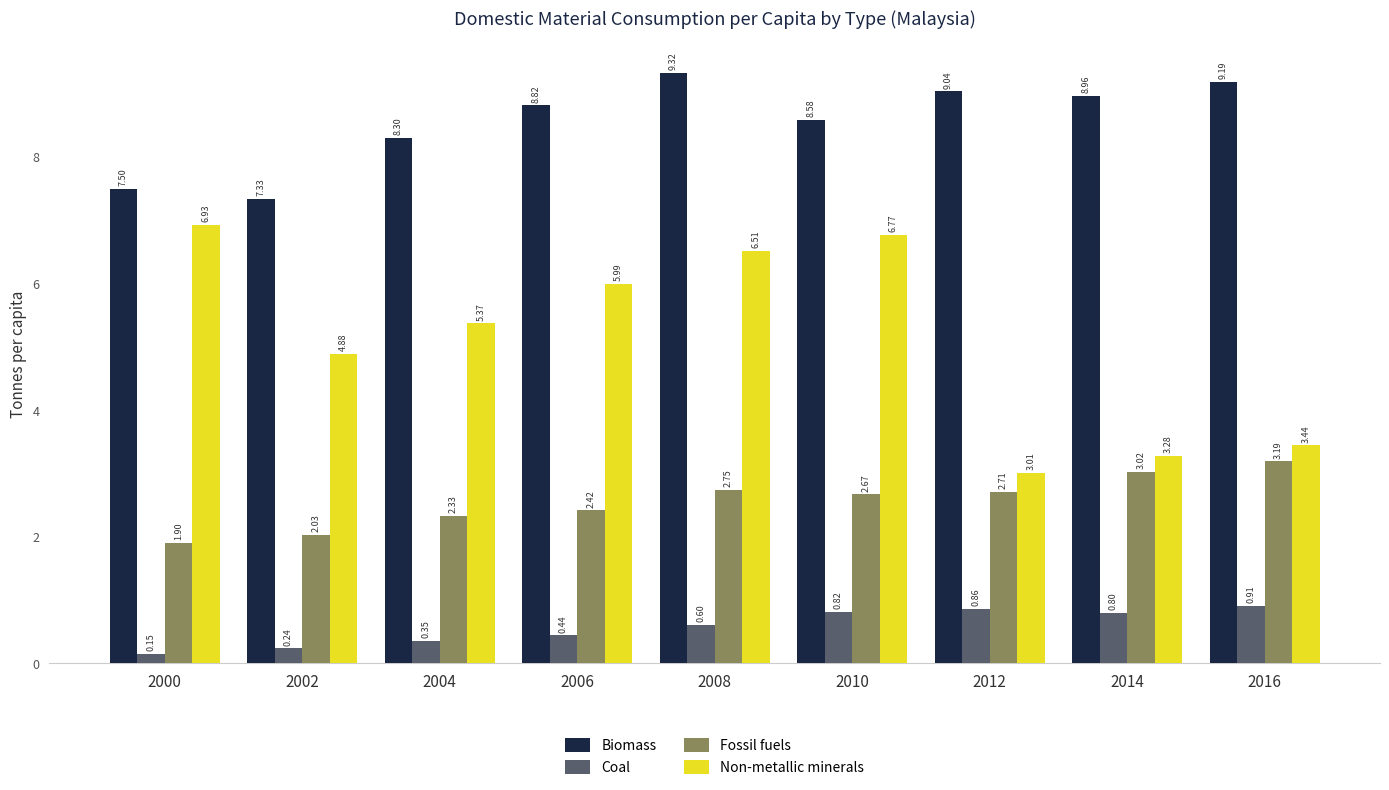

What is the average value of the Biomass series?

8.6